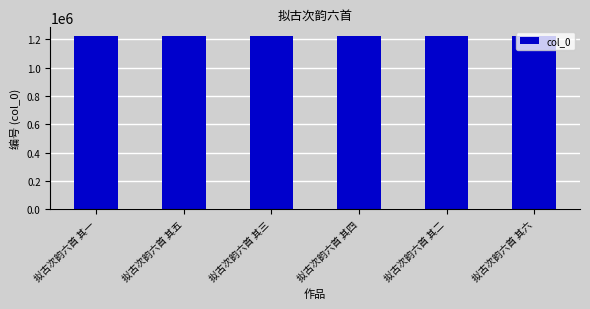

What is the ratio of the value at 拟古次韵六首 其二 to the value at 拟古次韵六首 其六?

1.0